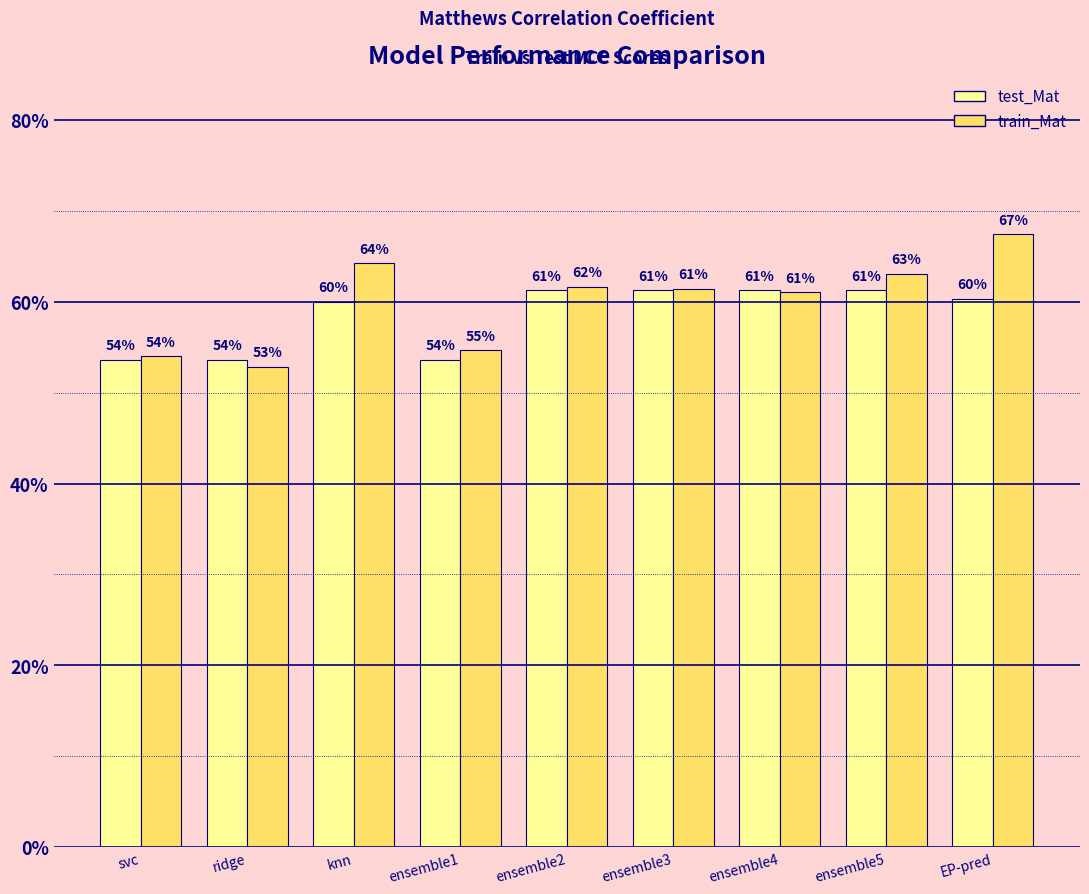

Which series has the largest range (max minus min)?

train_Mat